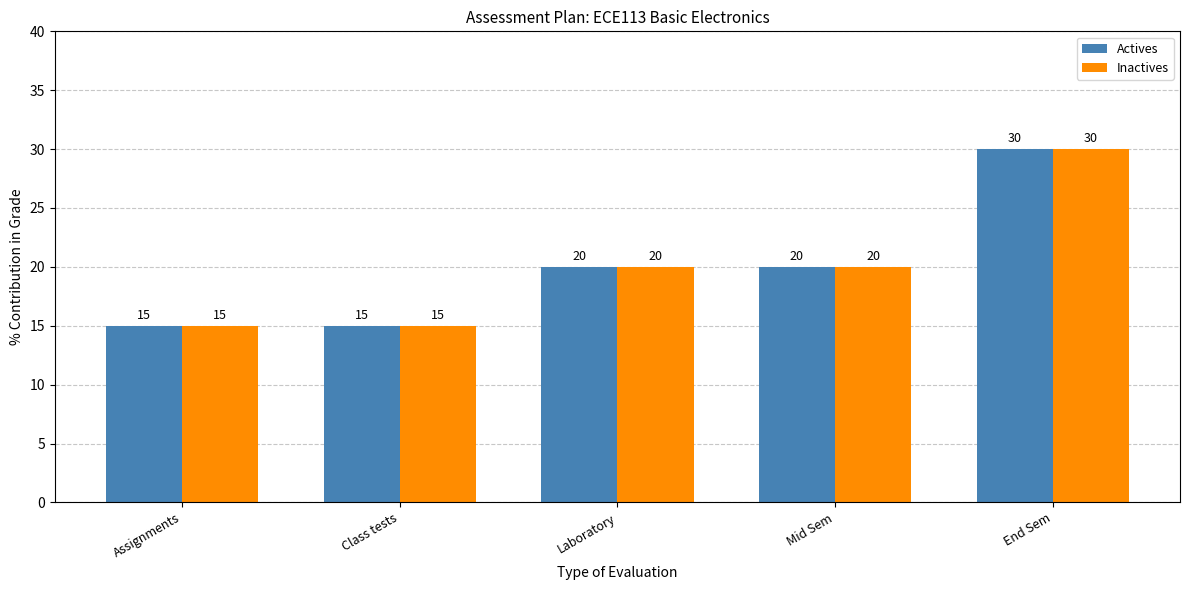

What is the sum of the Actives values at End Sem and Mid Sem?

50